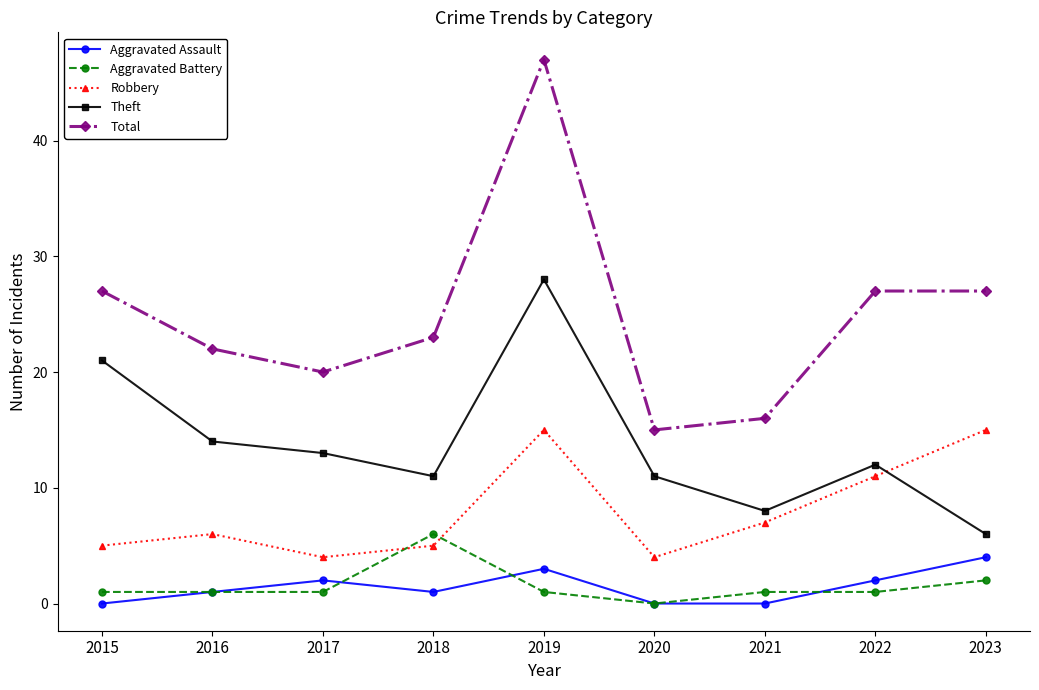

At how many categories does at least one series exceed 14?

9